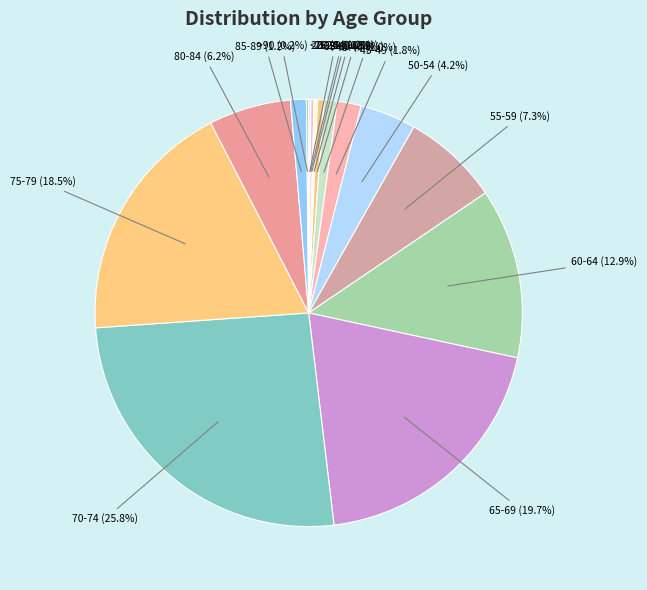

Is there a majority slice in this chart?

No